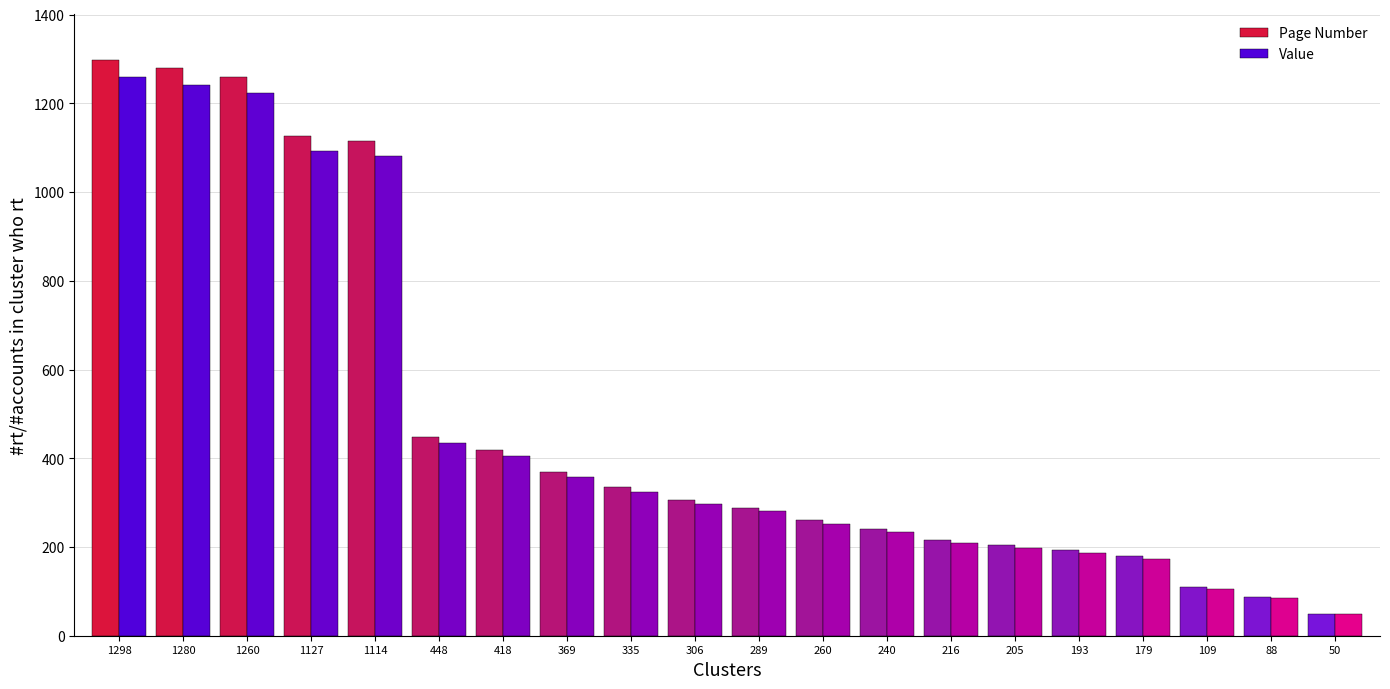

What is the total value across all series at 418?

823.5